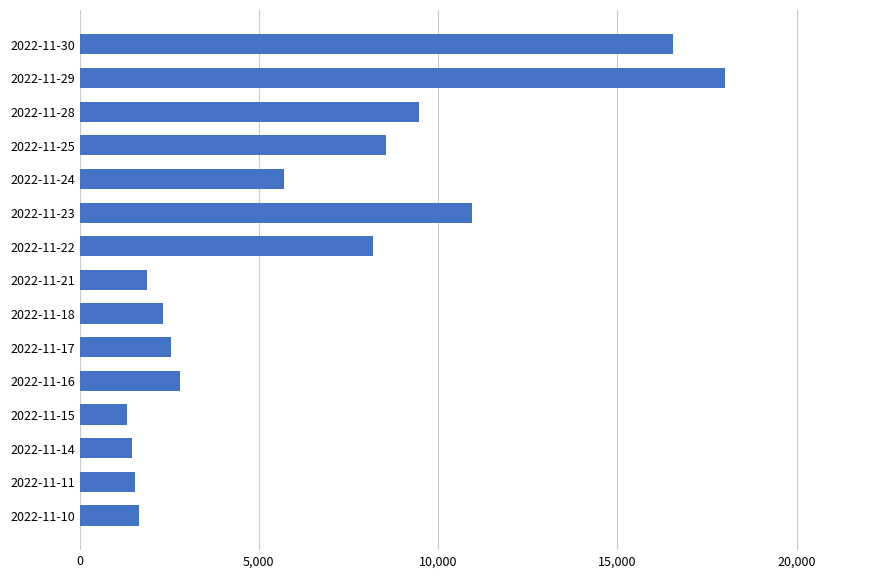

What is the value of the 14th bar from the top?

1556